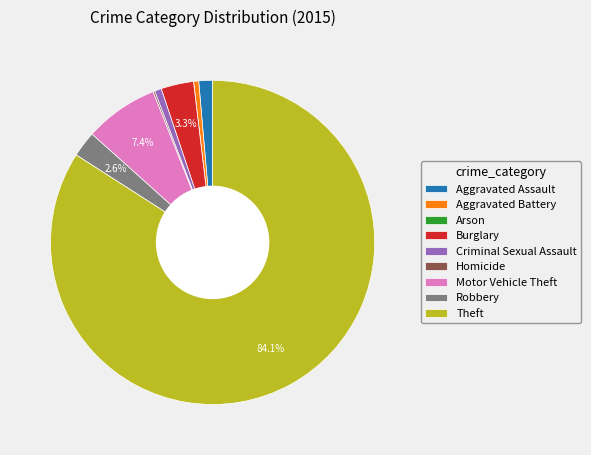

Which category has the biggest portion of the pie?

Theft